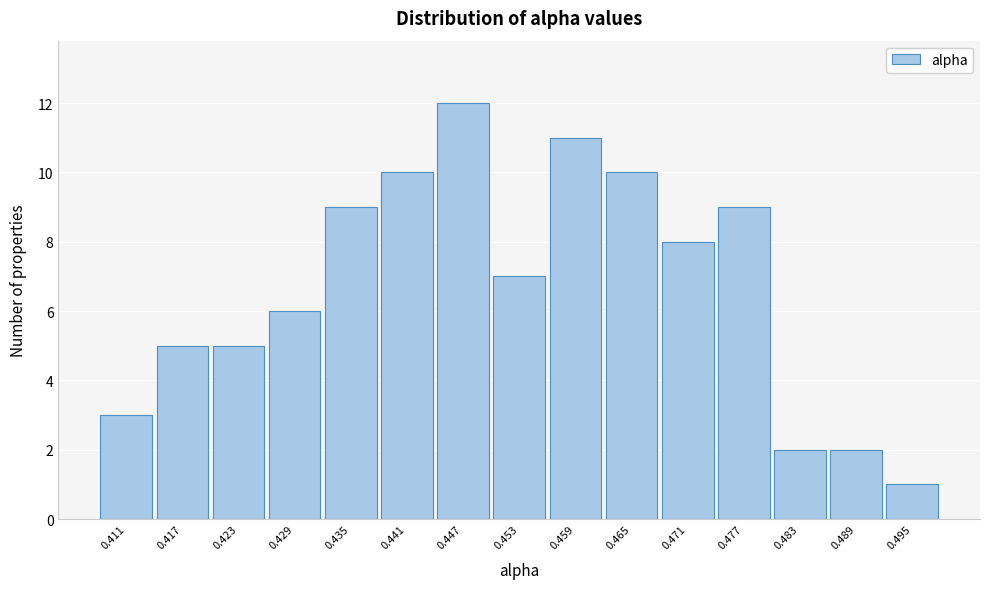

Reading left to right, transcribe all the data shown in this chart.

0.411=3	0.417=5	0.423=5	0.429=6	0.435=9	0.441=10	0.447=12	0.453=7	0.459=11	0.465=10	0.471=8	0.477=9	0.483=2	0.489=2	0.495=1